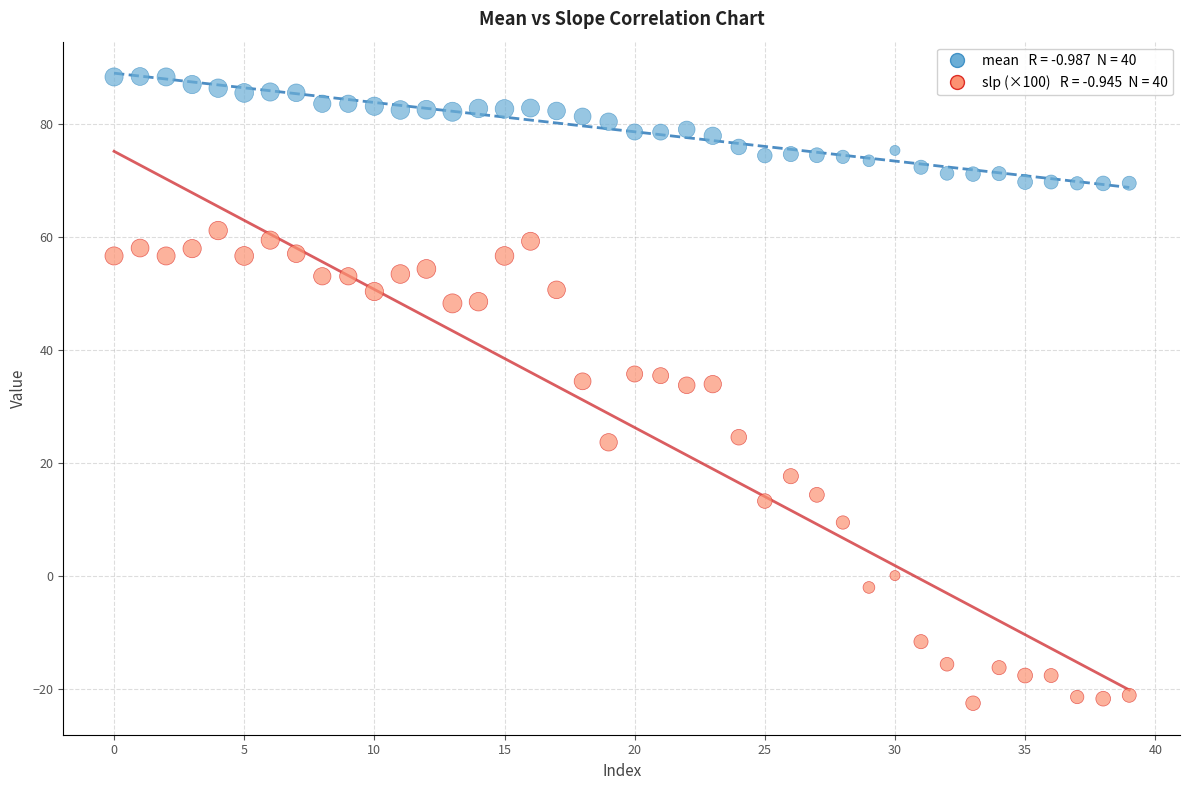

Across all data points, what is the range of Y values (max minus min)?

111.0